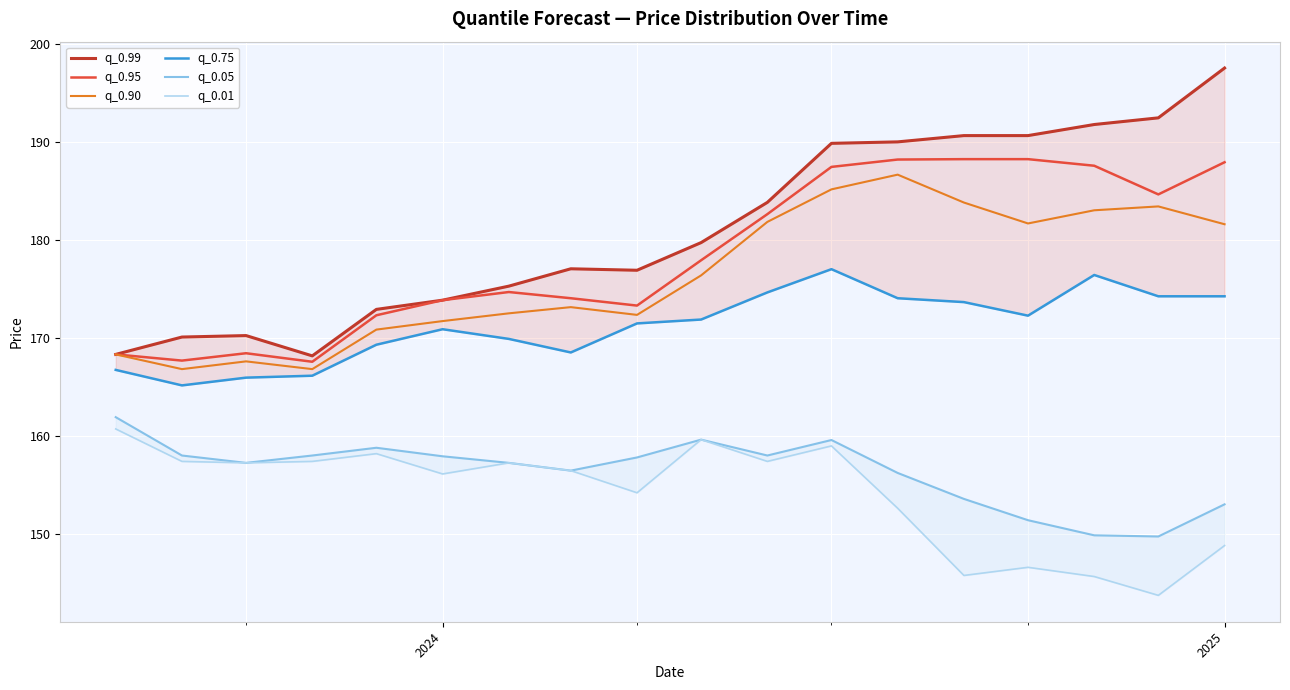

True or false: q_0.99 and q_0.01 intersect in this chart.

False